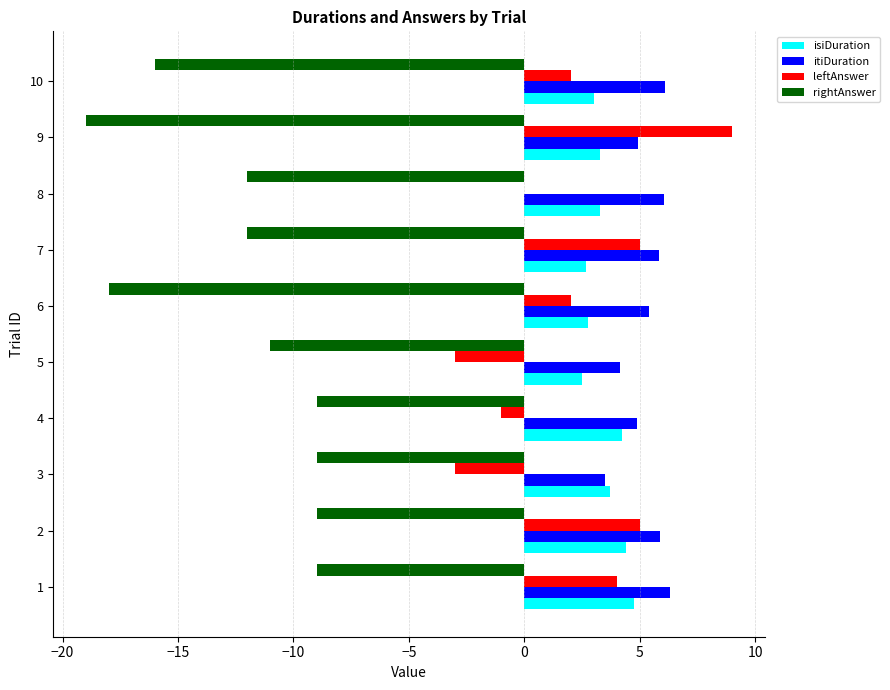

What is the greatest value displayed?

9.0